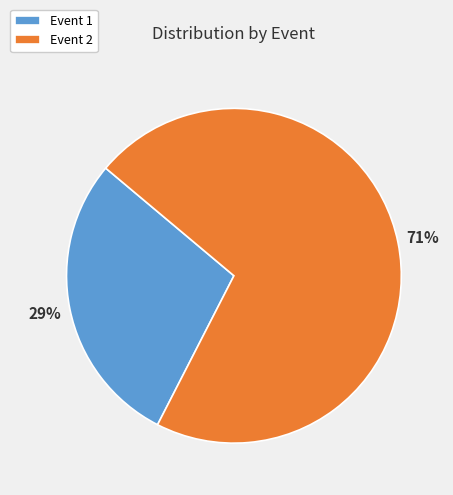

To the nearest percent, what portion does Event 1 represent?

29%